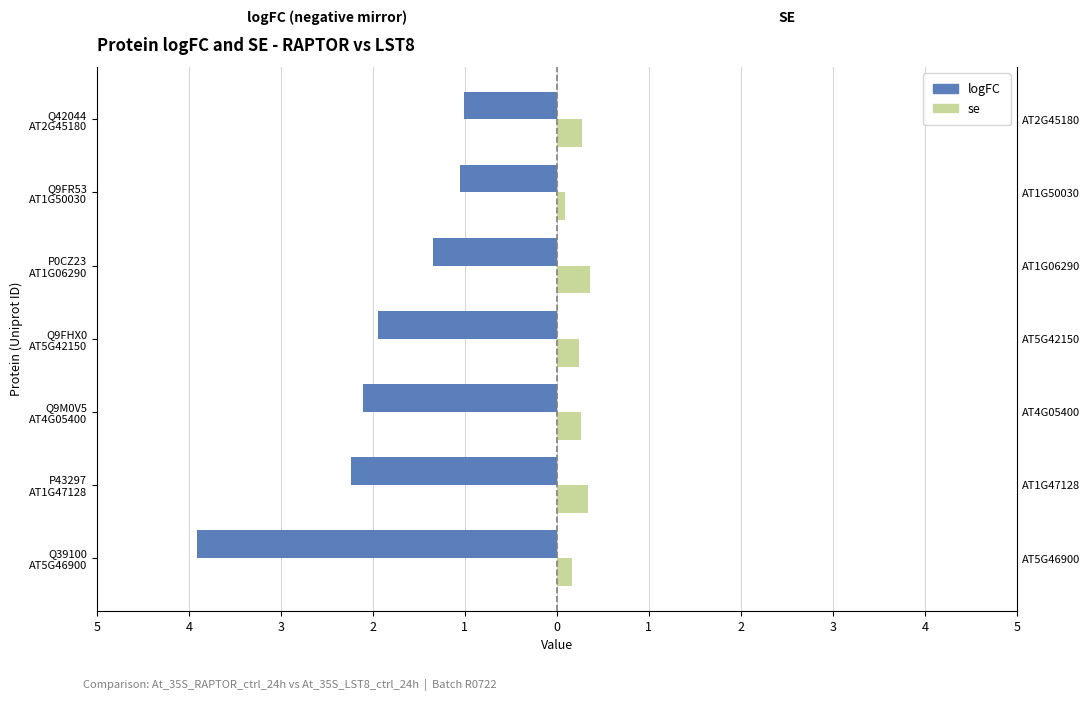

What is the value of the se bar at the 3rd from the left?

0.3